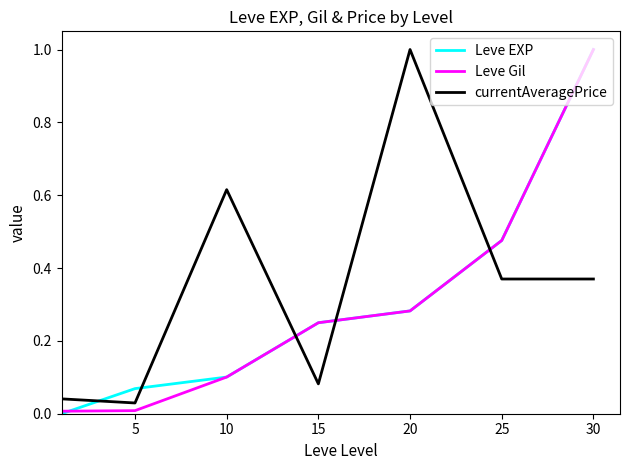

How many lines are shown in the chart?

3